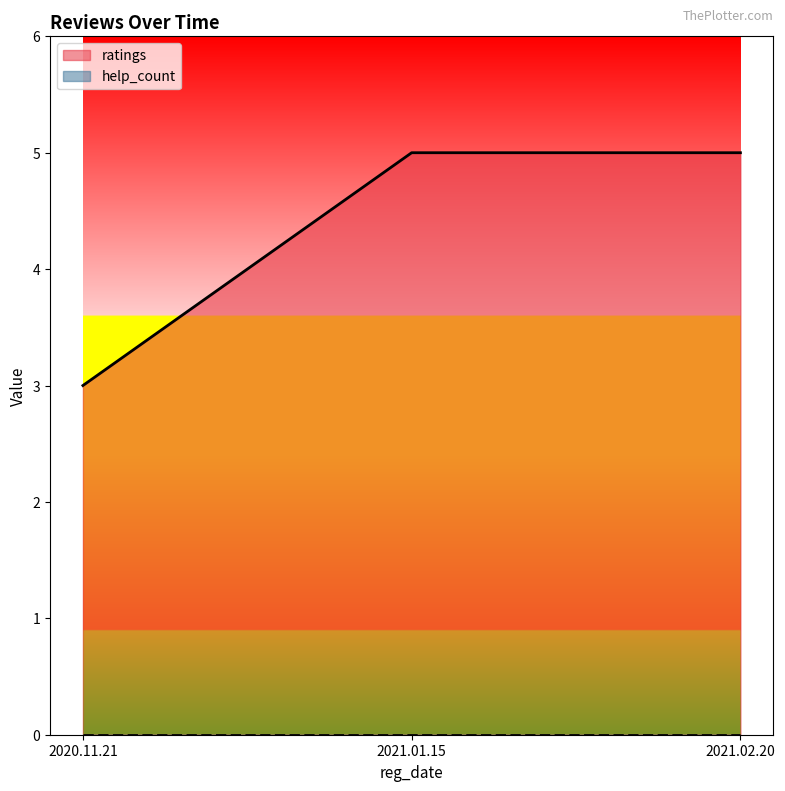

What is the average value?

4